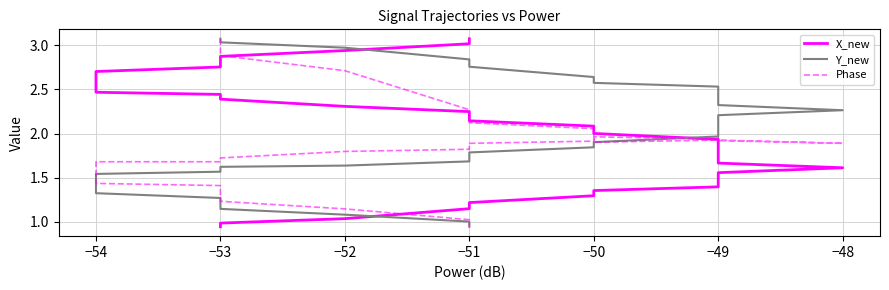

Does the chart have visible grid lines?

Yes